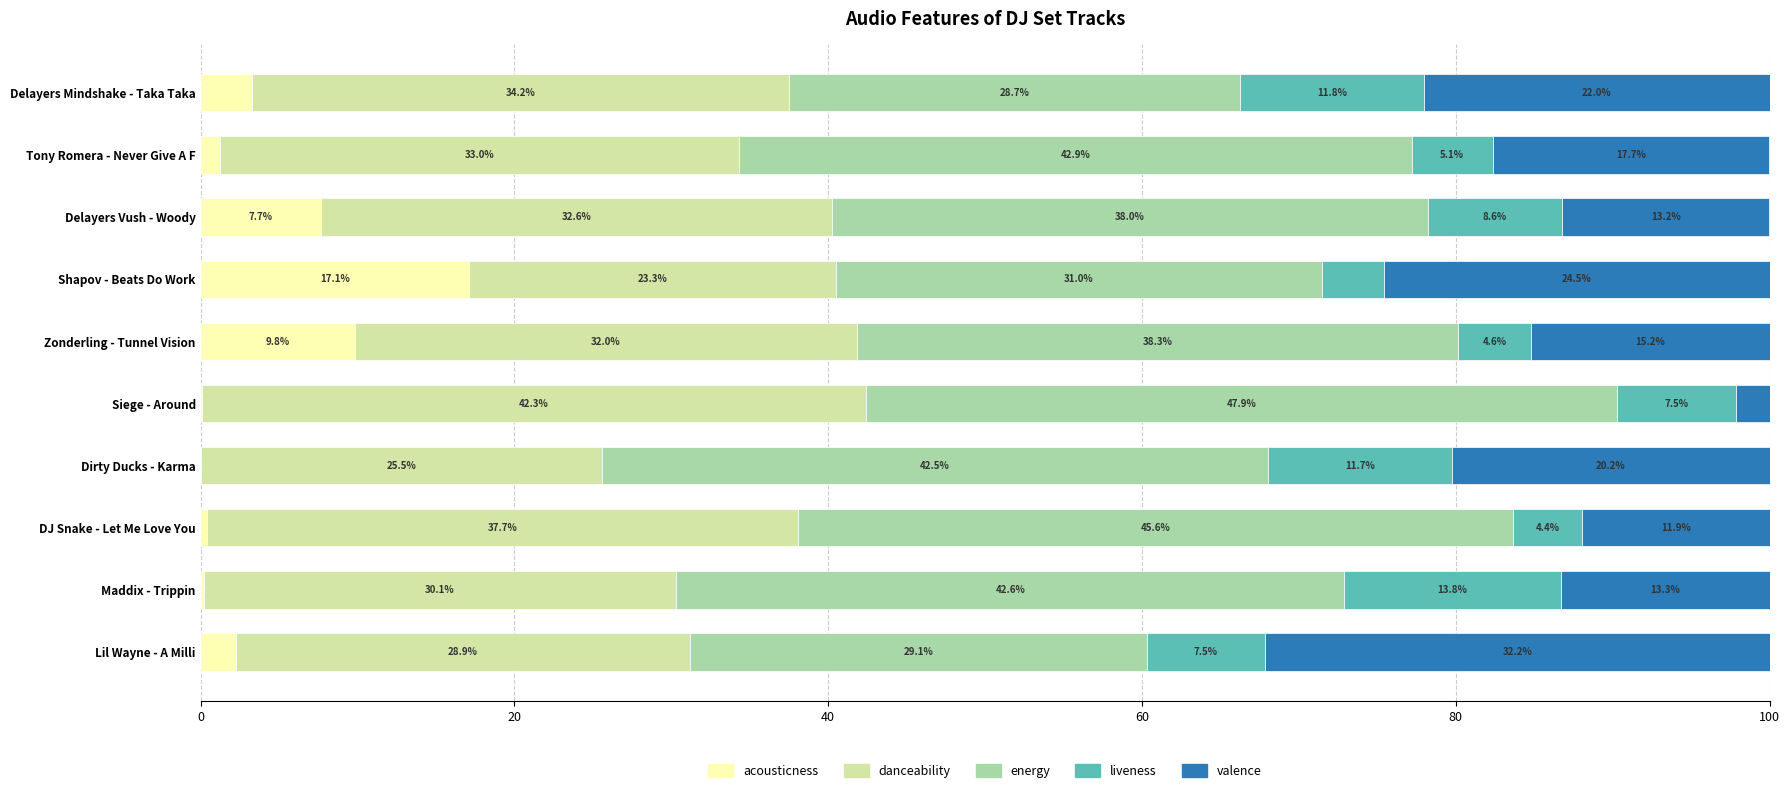

Which category has the highest value in the acousticness series?

Shapov - Beats Do Work